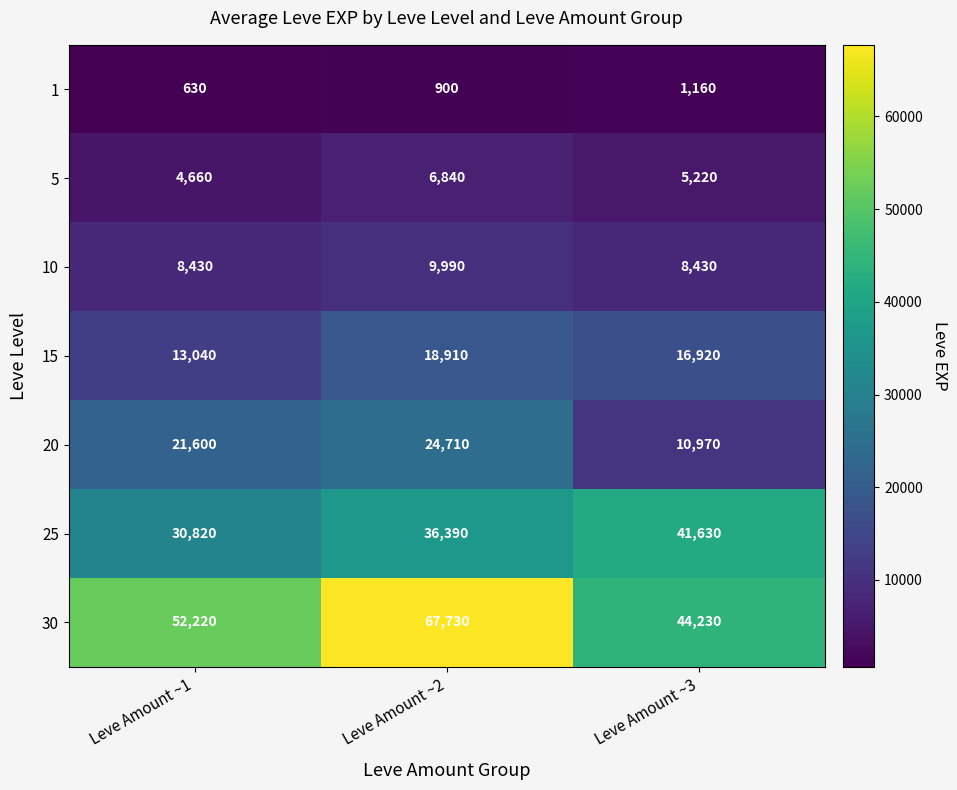

What is the highest value of the 1 series?

1160